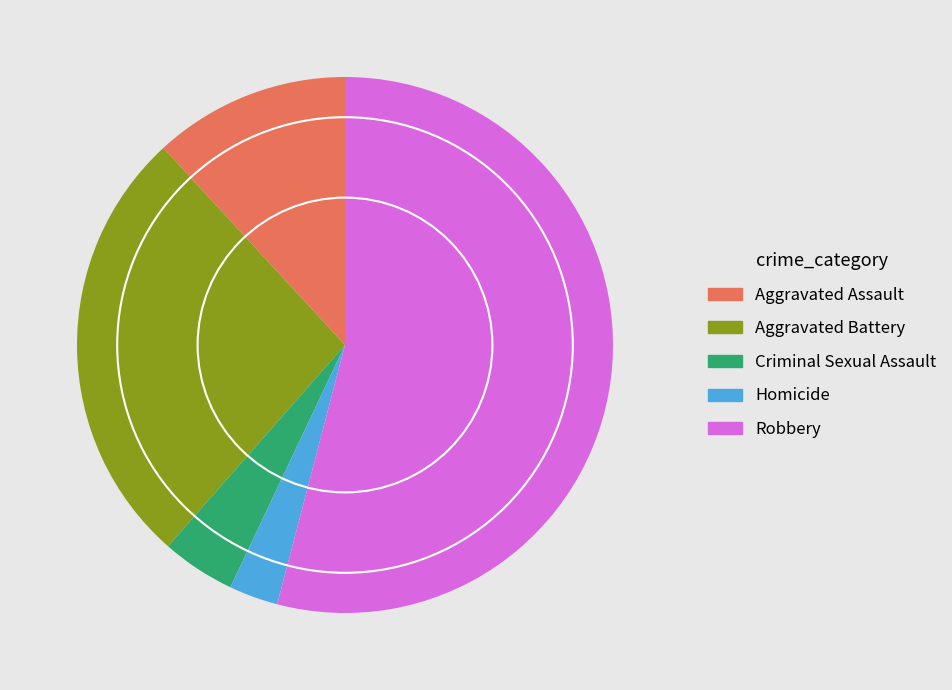

Is there a majority slice in this chart?

Yes